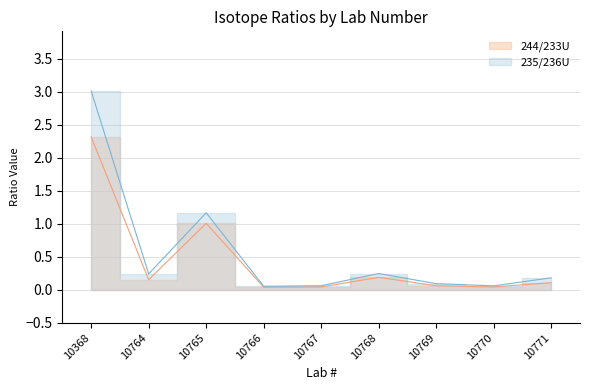

Which category has the lowest value across all series?

10766